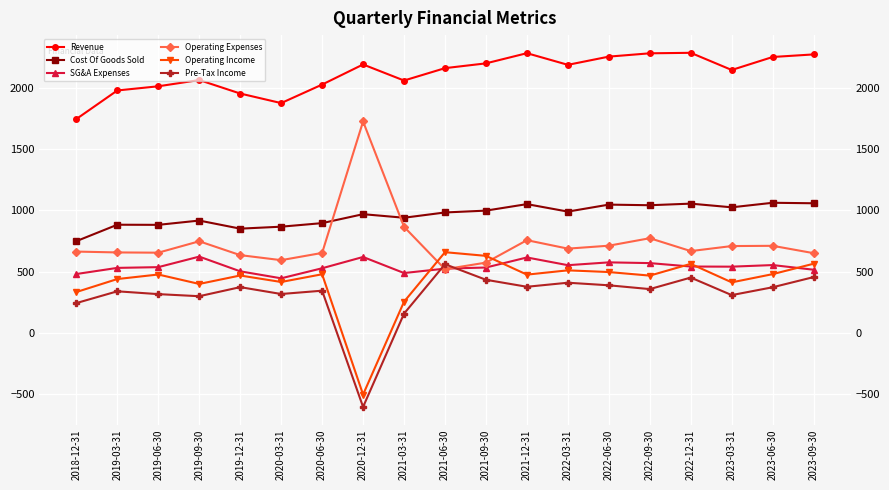

Is the value of Operating Income at 2021-06-30 greater than the value of Pre-Tax Income at 2020-06-30?

Yes